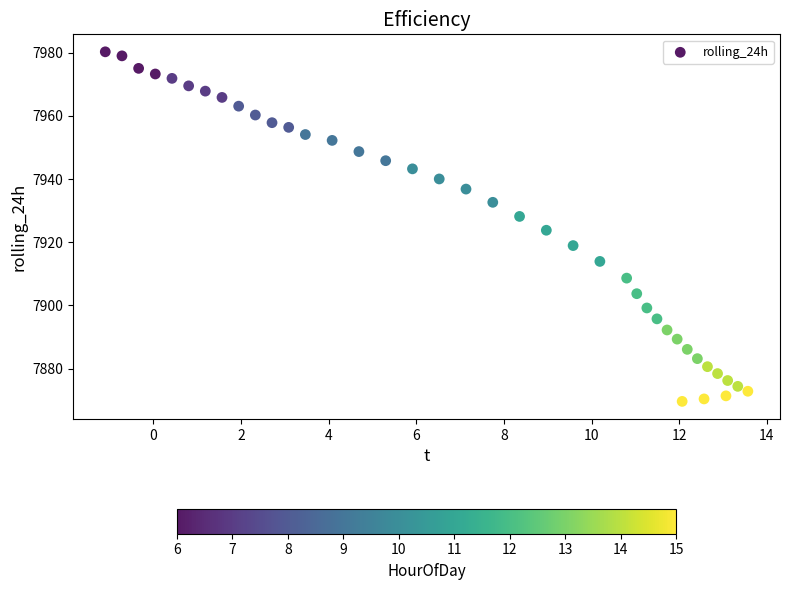

What is the range of X values (max minus min)?

14.7